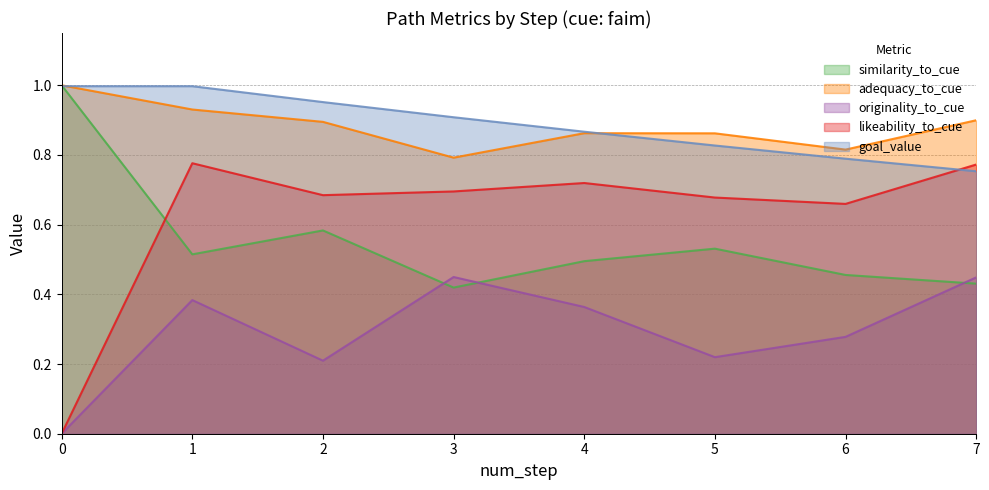

What is the difference between the maximum and minimum values in the adequacy_to_cue series?

0.2